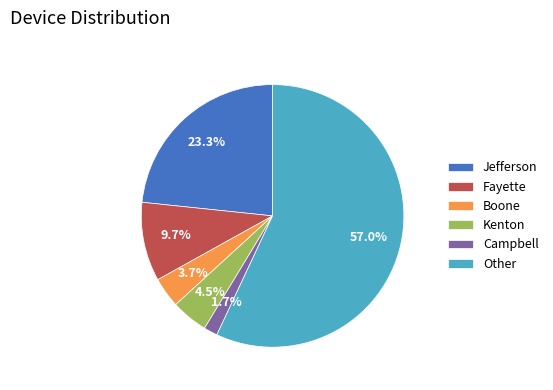

True or false: Fayette accounts for 1% of the total.

False